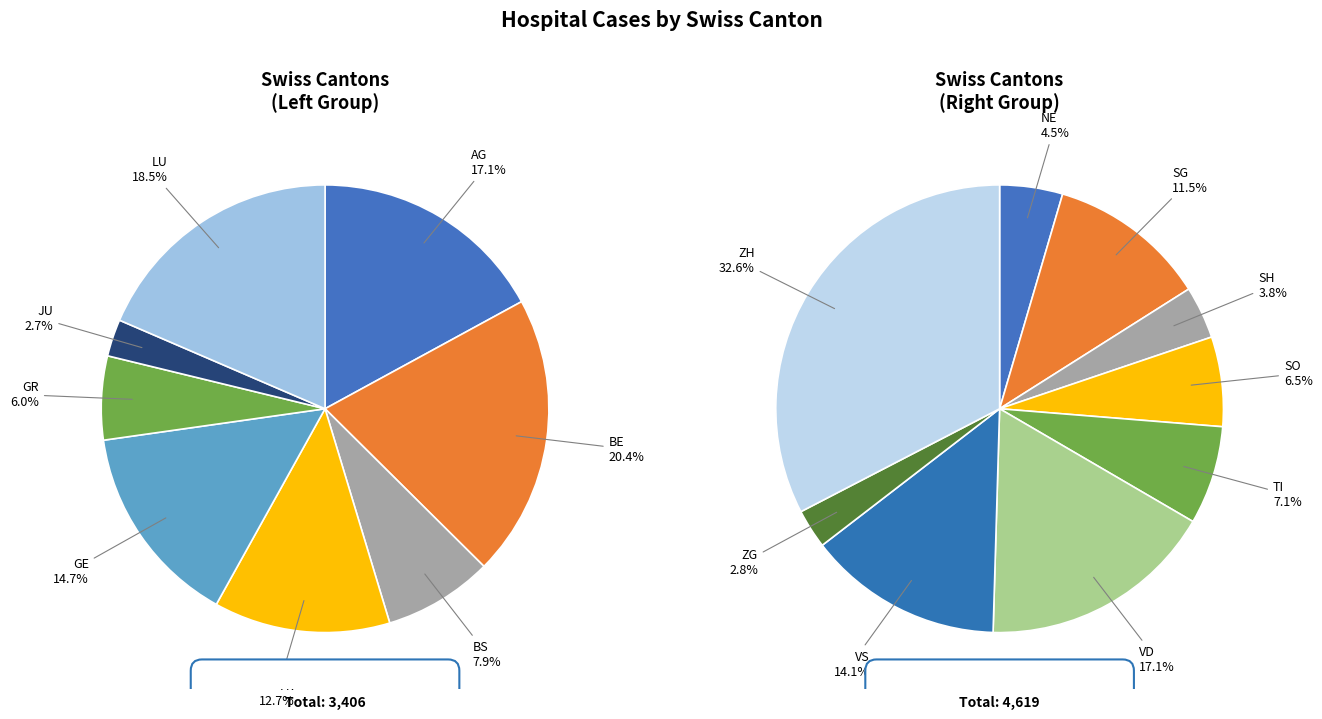

Between BS and GR, which is larger?

BS